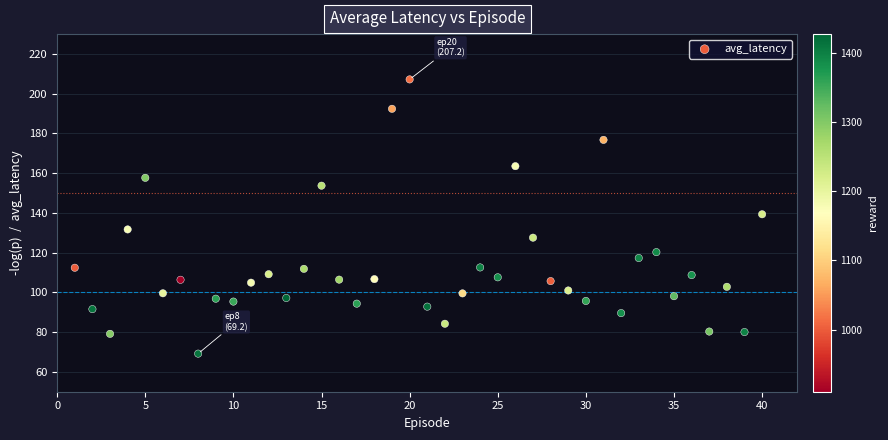

What is the range of Y values (max minus min)?

138.0